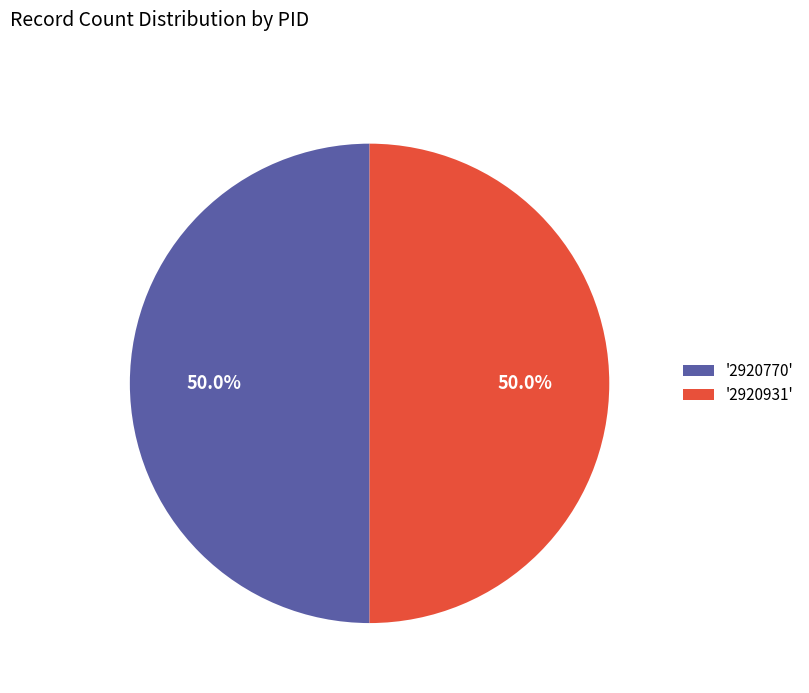

Count the number of slices in the pie.

2